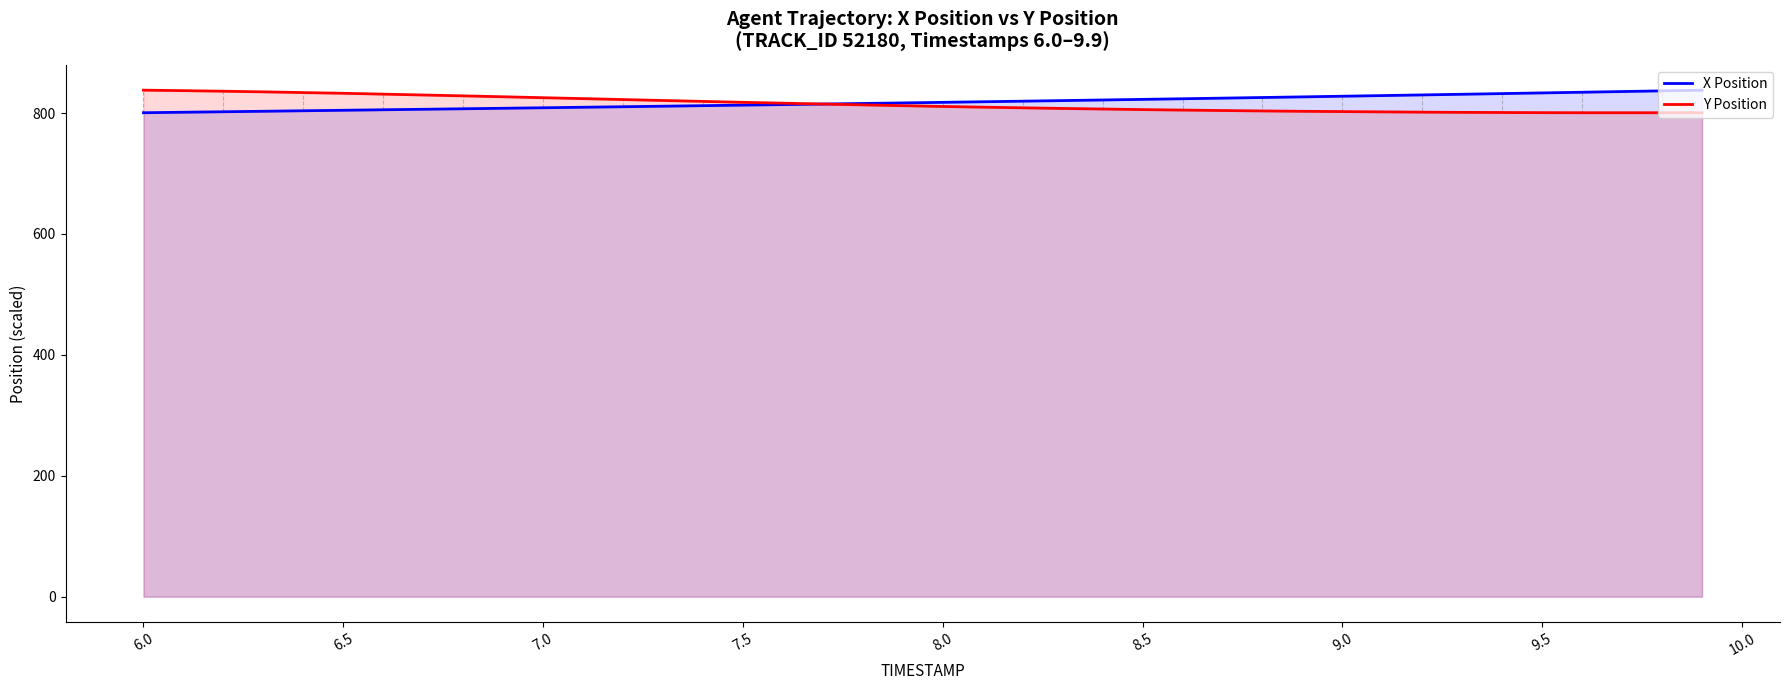

True or false: Y Position has more than 0 points higher than both neighbors.

False